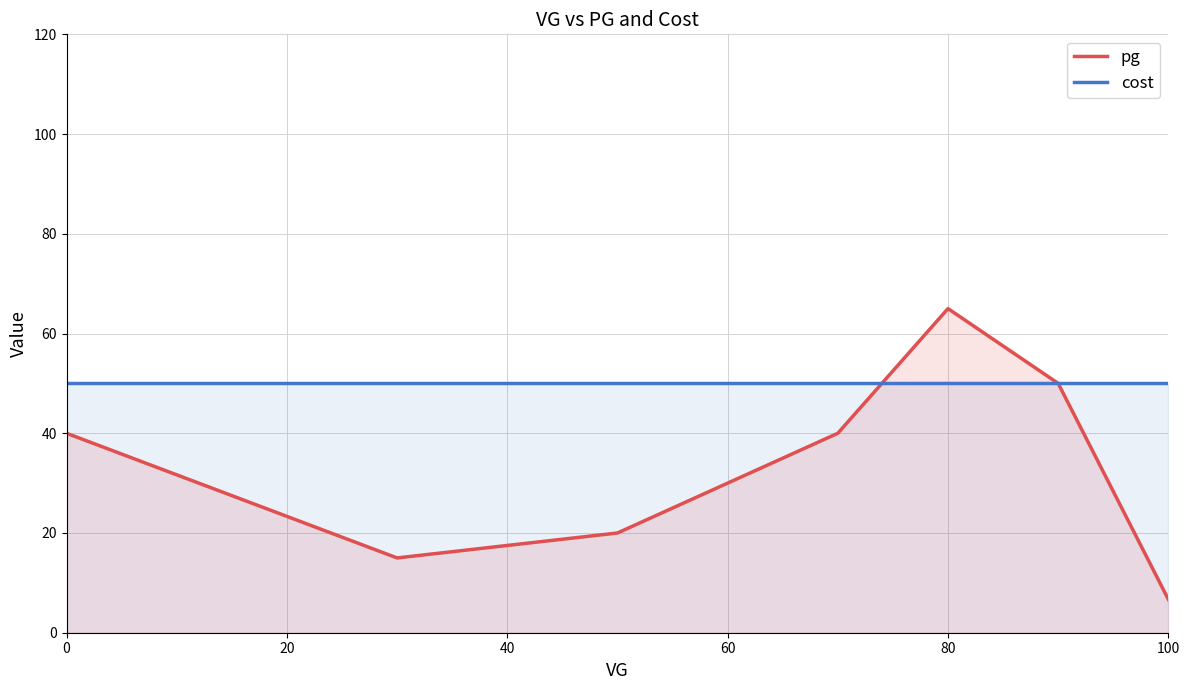

Rank the series by their average value, from highest to lowest.

cost, pg